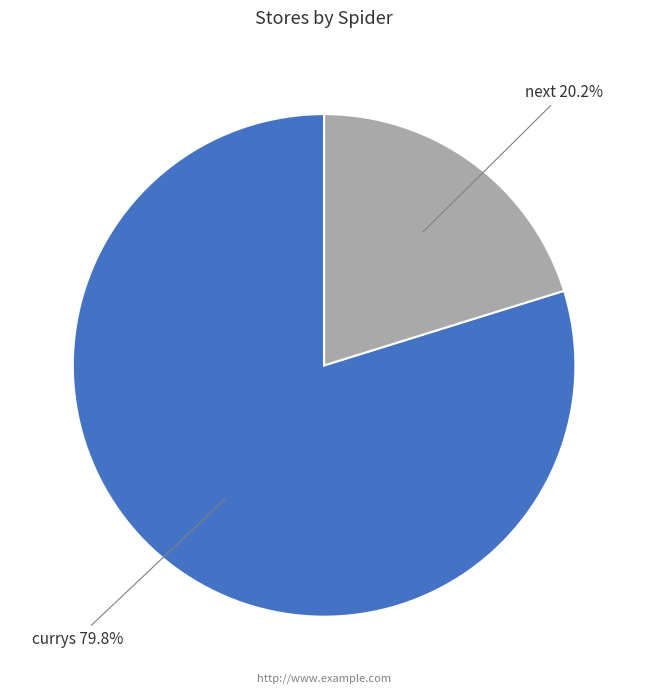

How many slices are in this pie chart?

2